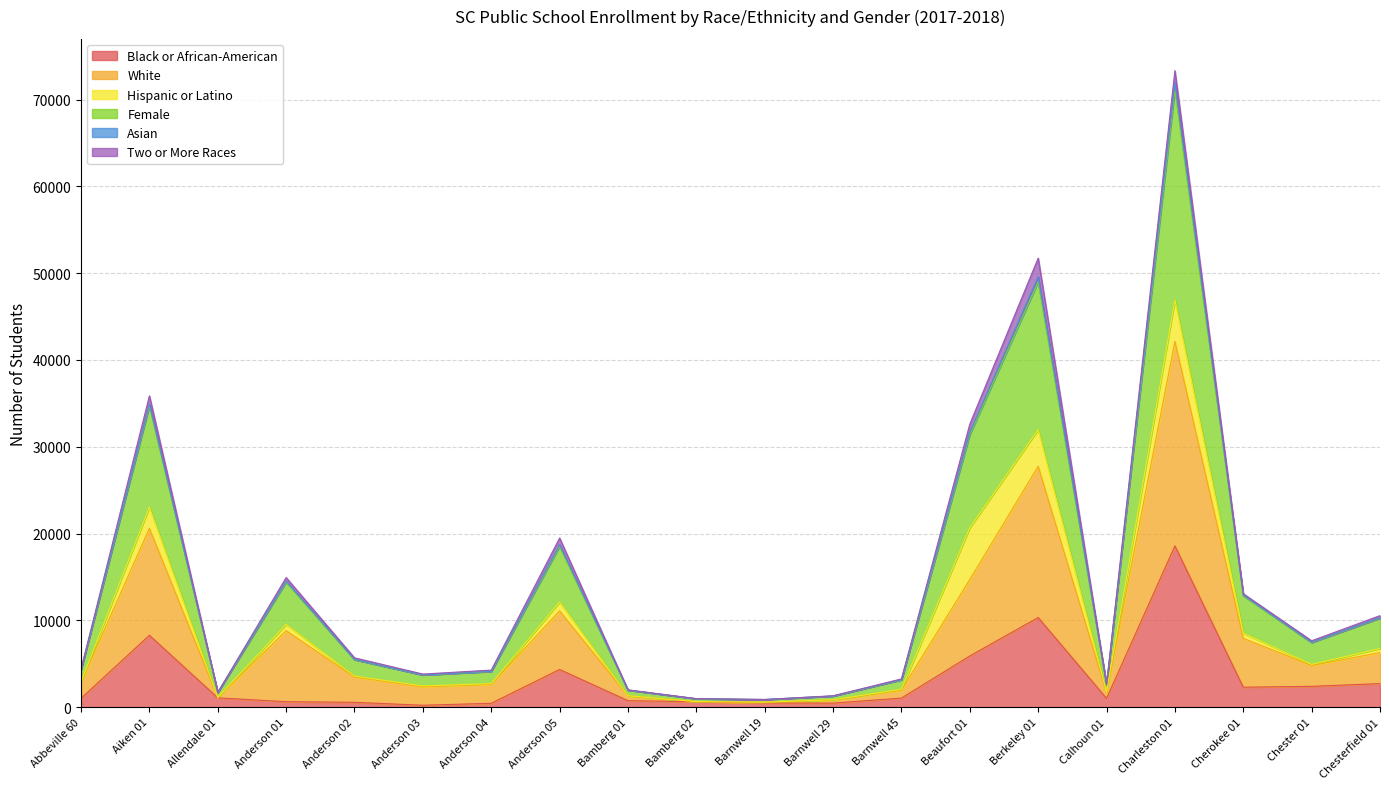

What is the label of the 14th point from the right?

Anderson 04